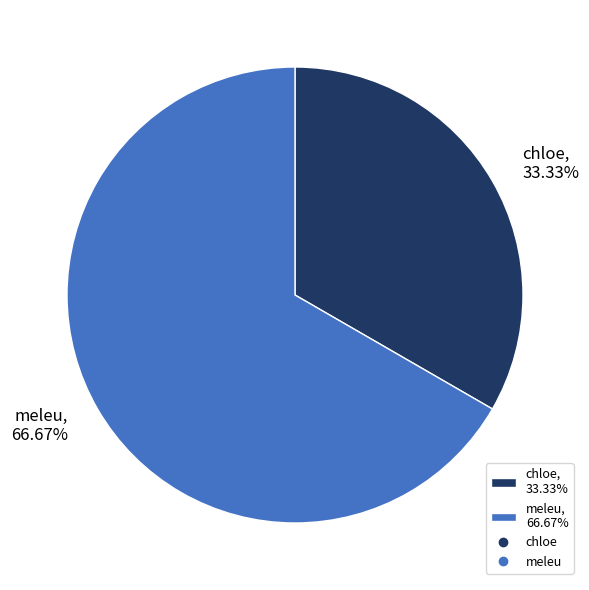

Is the sum of chloe and meleu greater than half?

Yes